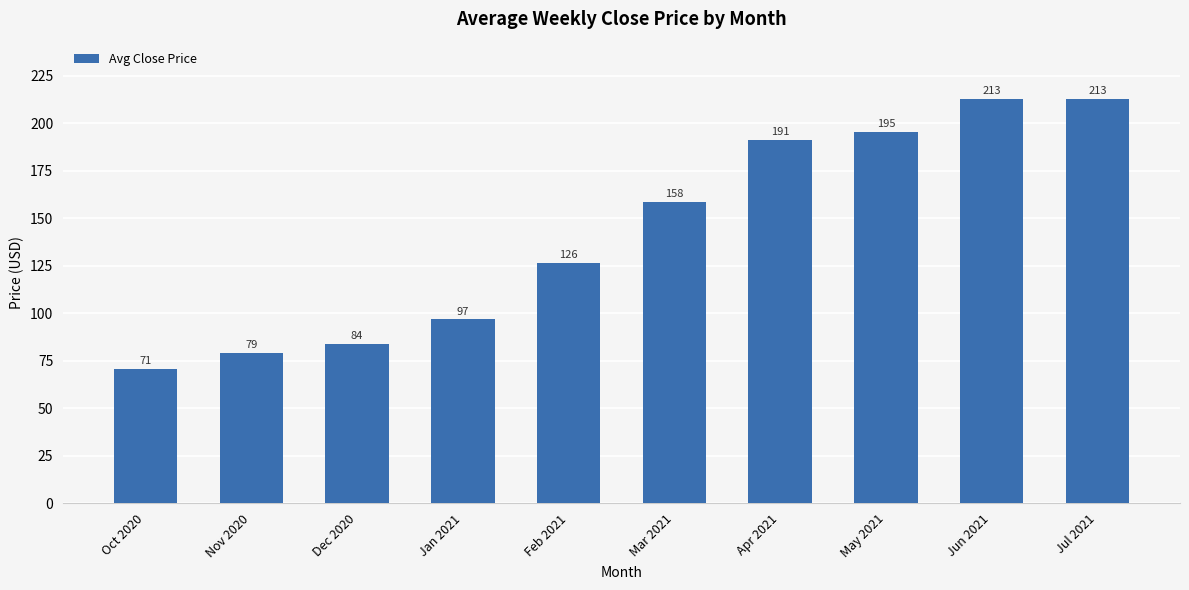

Where is the data nearest to the value 141?

Feb 2021